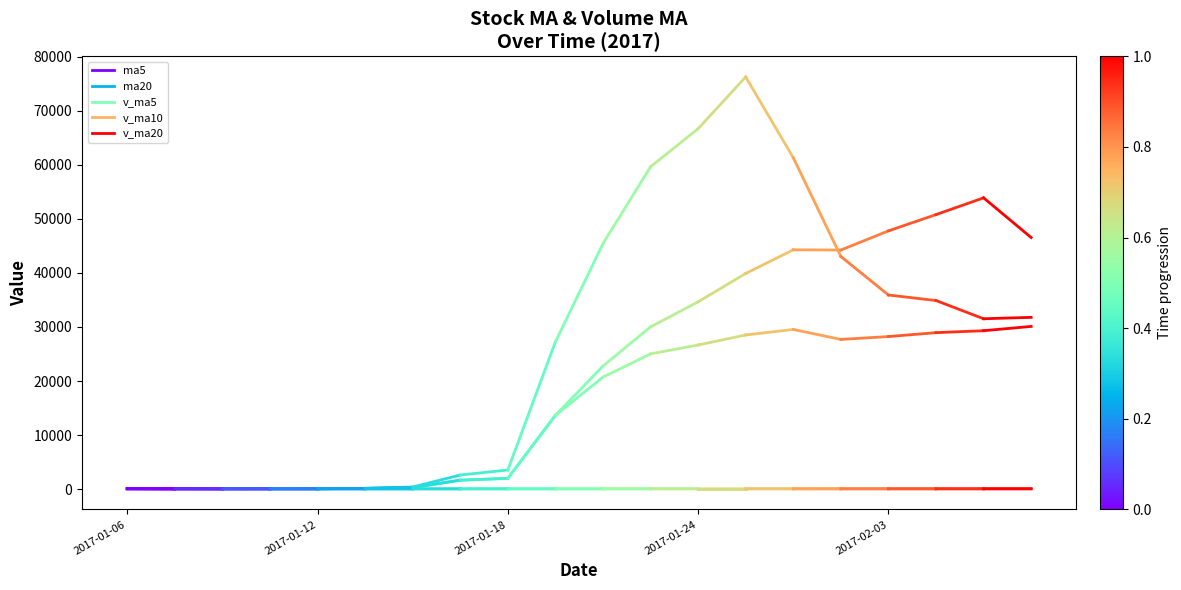

Does the chart have visible grid lines?

No